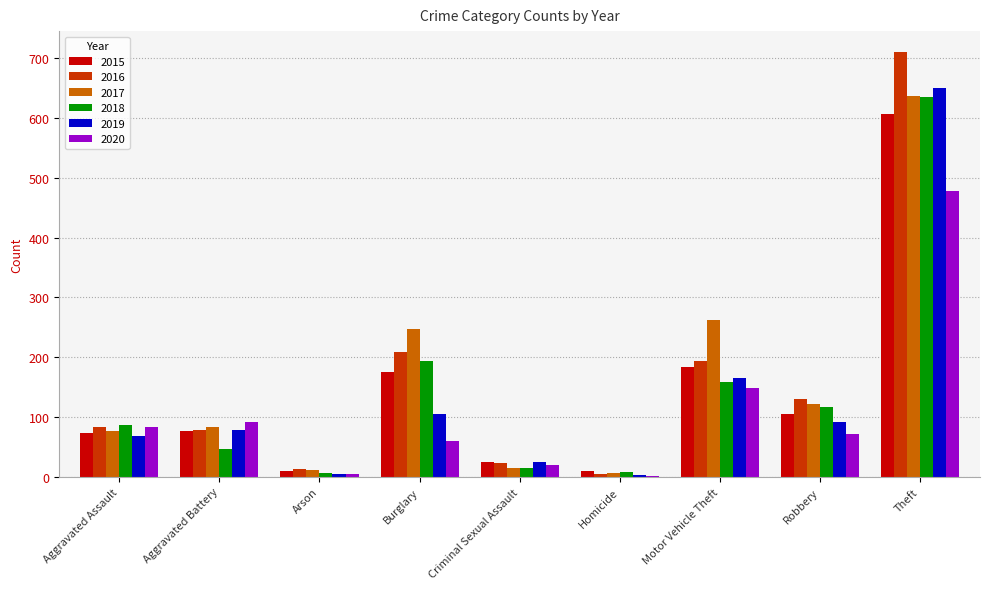

Which series changed the most between Criminal Sexual Assault and Motor Vehicle Theft?

2017